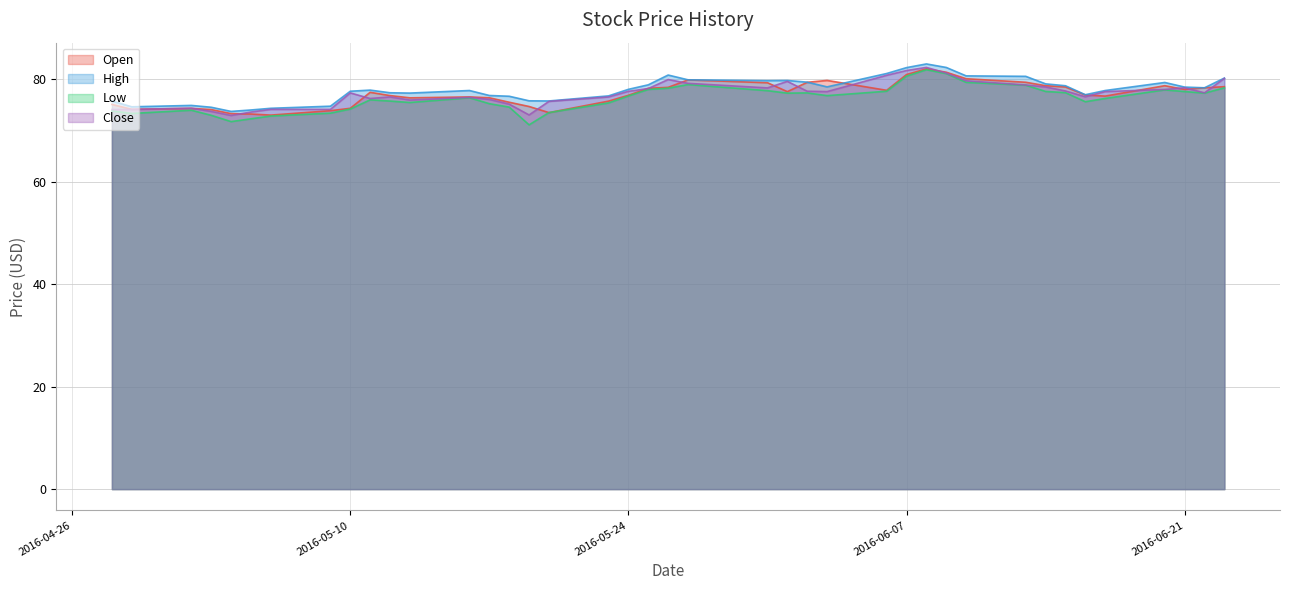

How many data points in Open are less than 77?

20